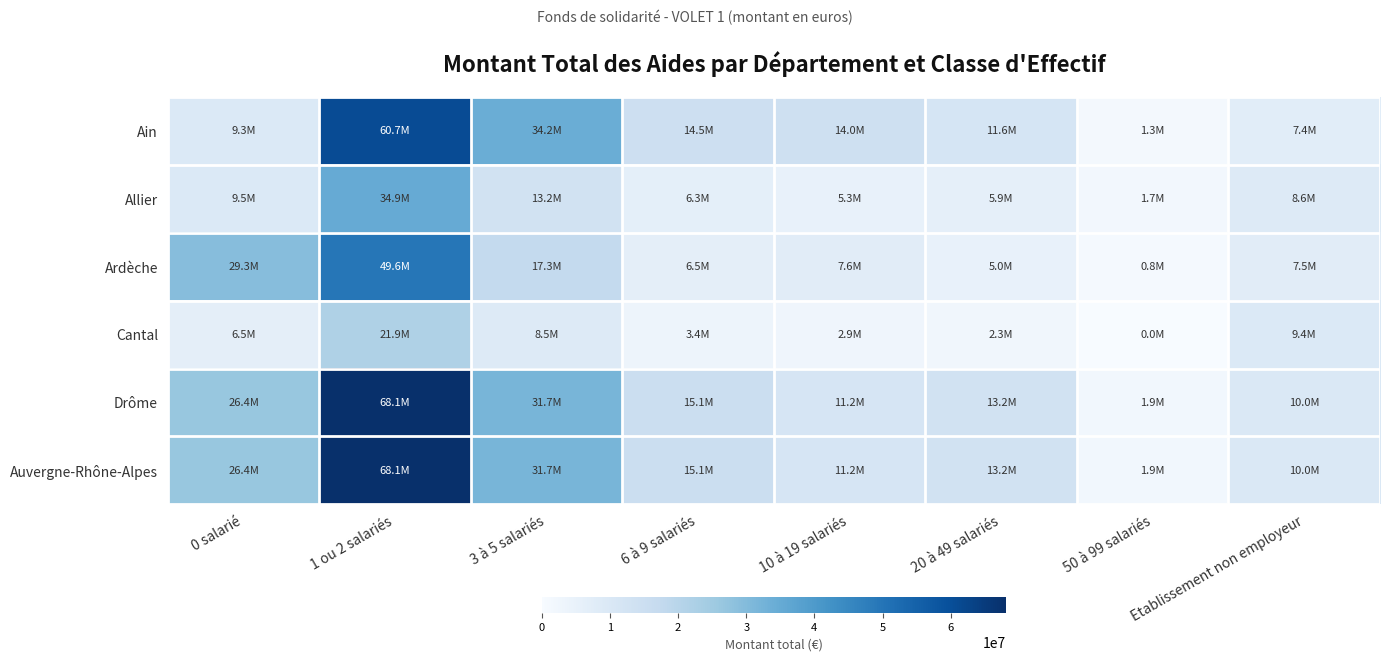

How many series are shown in this chart?

6